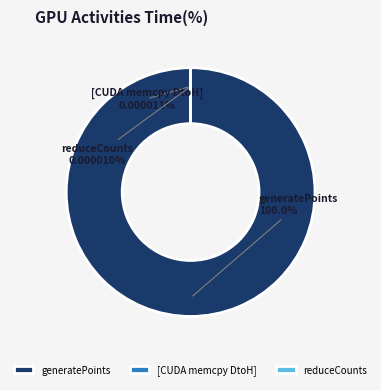

What is the majority slice?

generatePoints